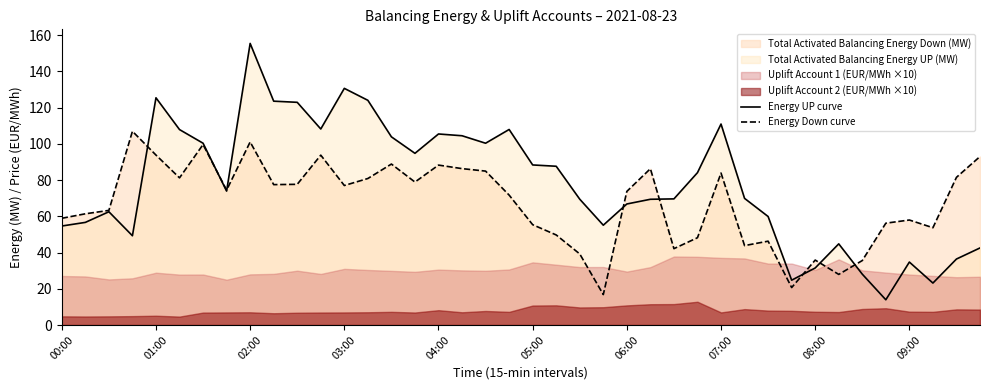

The Energy UP curve series shows 121.2 at 05:00. True or false?

False